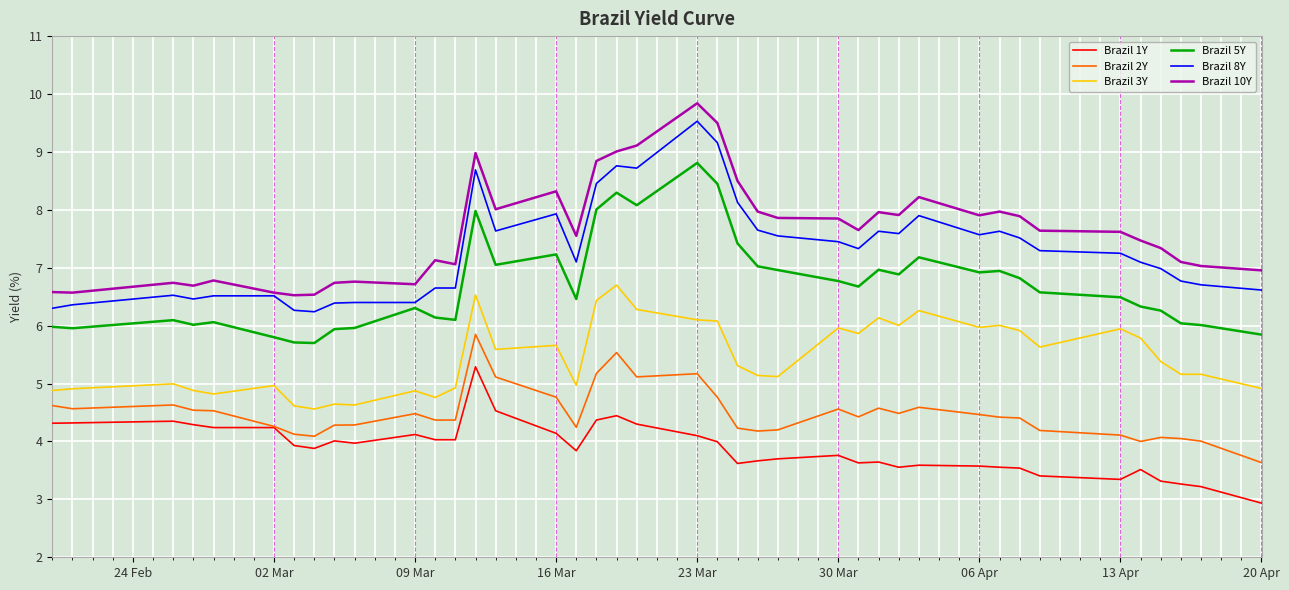

True or false: Brazil 1Y and Brazil 5Y cross at least once.

False